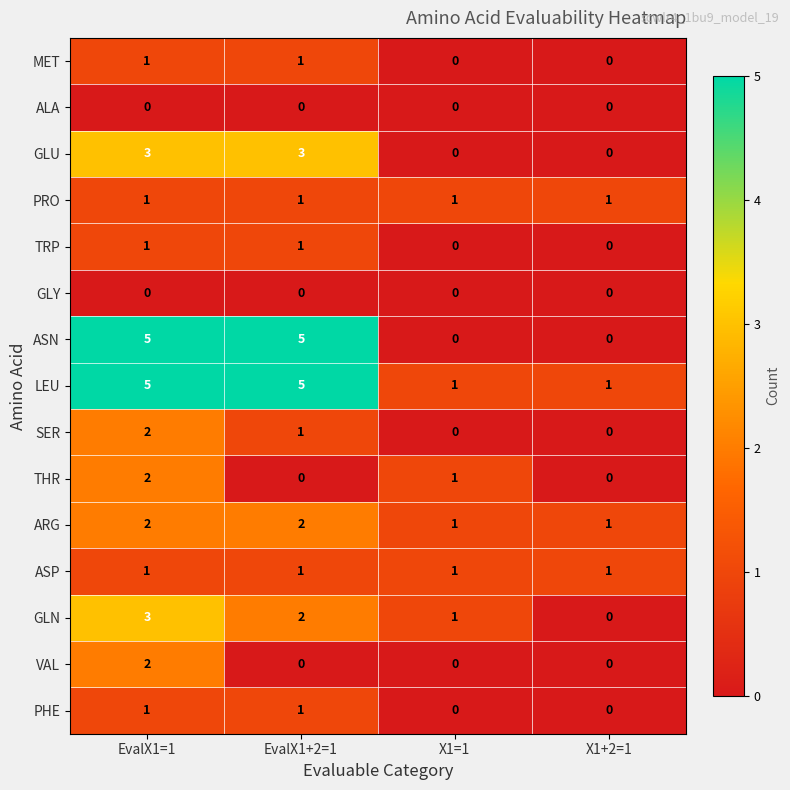

What is the difference between the highest and lowest values at EvalX1+2=1?

5